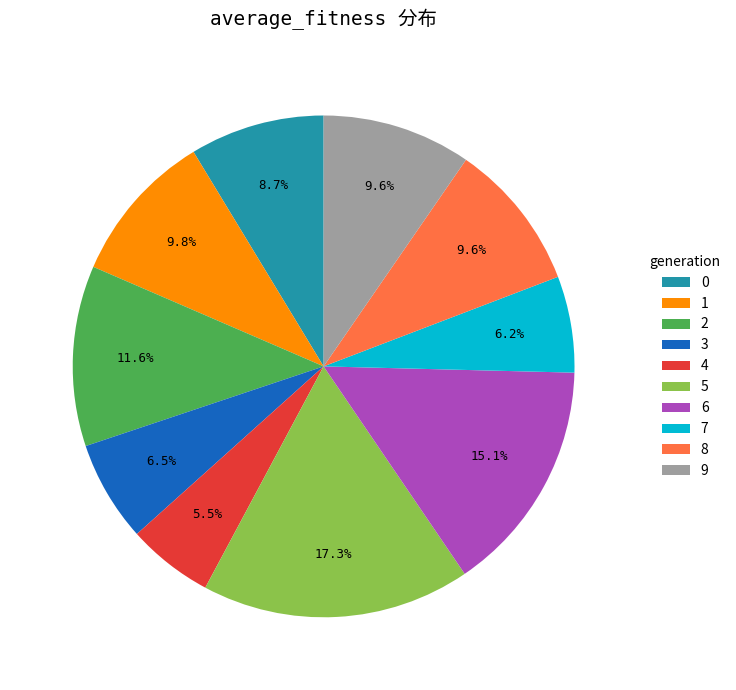

What is the smallest slice in the pie chart?

4